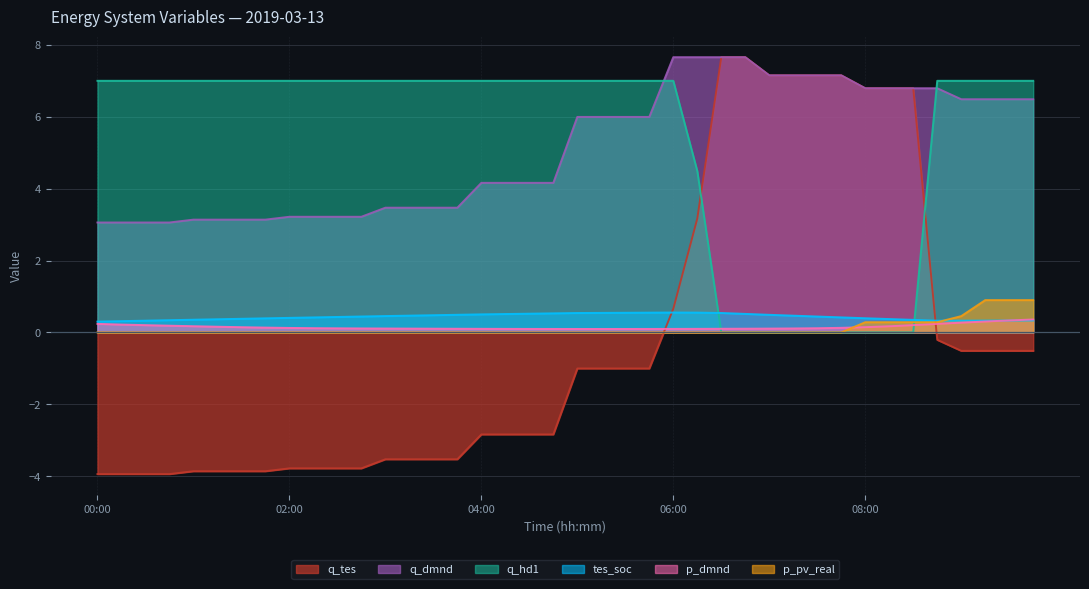

At which category is the sum across all series the highest?

06:00